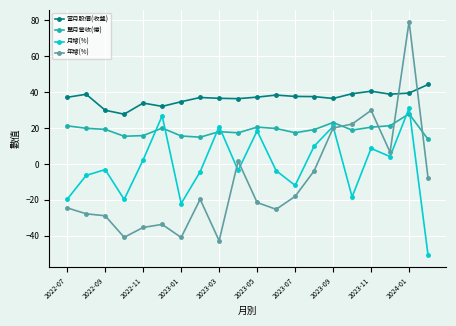

List the series in order of their overall mean, lowest first.

年增(%), 月增(%), 單月營收(億), 當月股價(收盤)